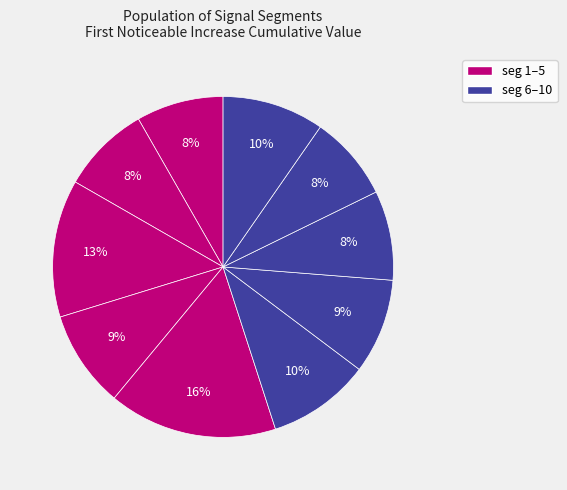

Which category has the biggest portion of the pie?

signal segment 5